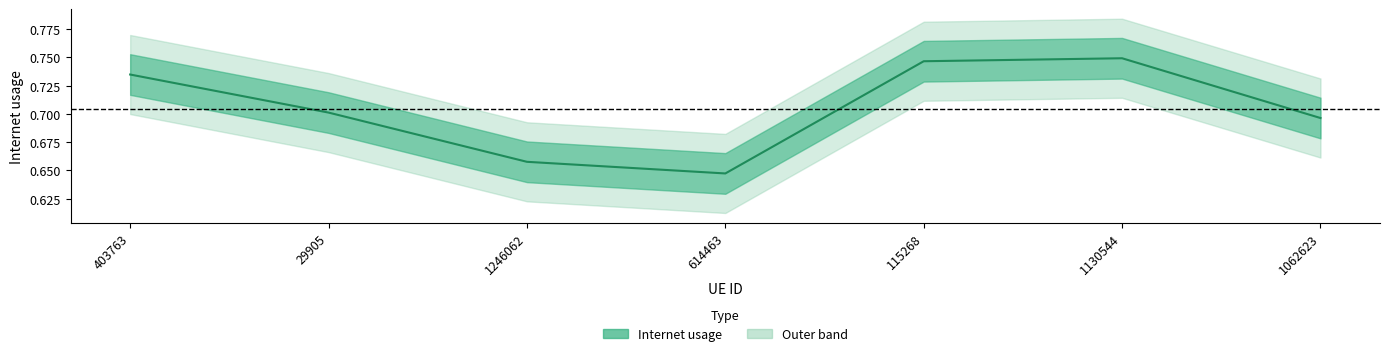

Reading left to right, what are all the values shown in this chart?

403763=0.7	29905=0.7	1246062=0.7	614463=0.6	115268=0.7	1130544=0.7	1062623=0.7